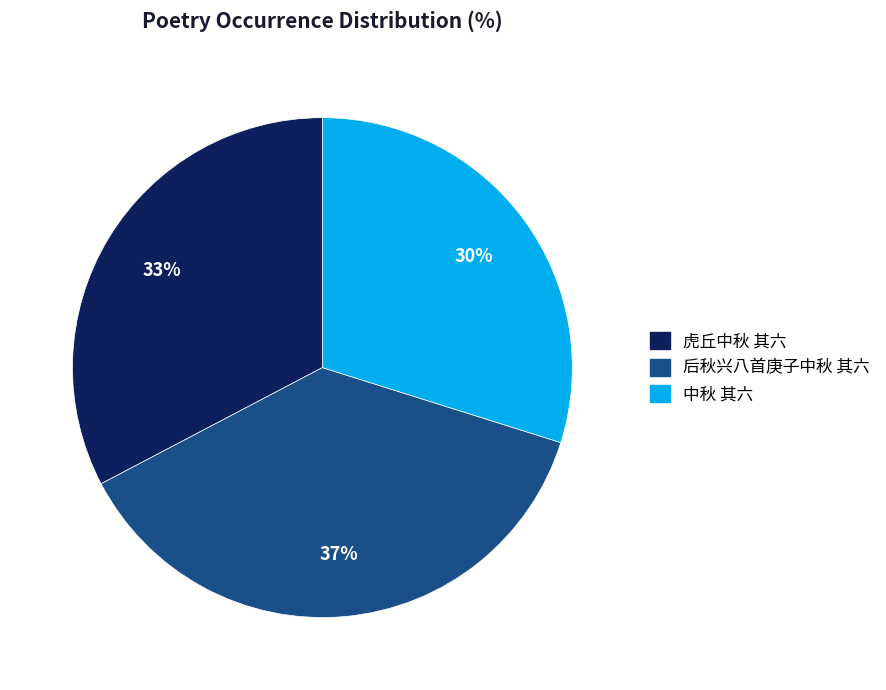

Approximately how many times larger is the value at 中秋 其六 compared to 虎丘中秋 其六?

0.9